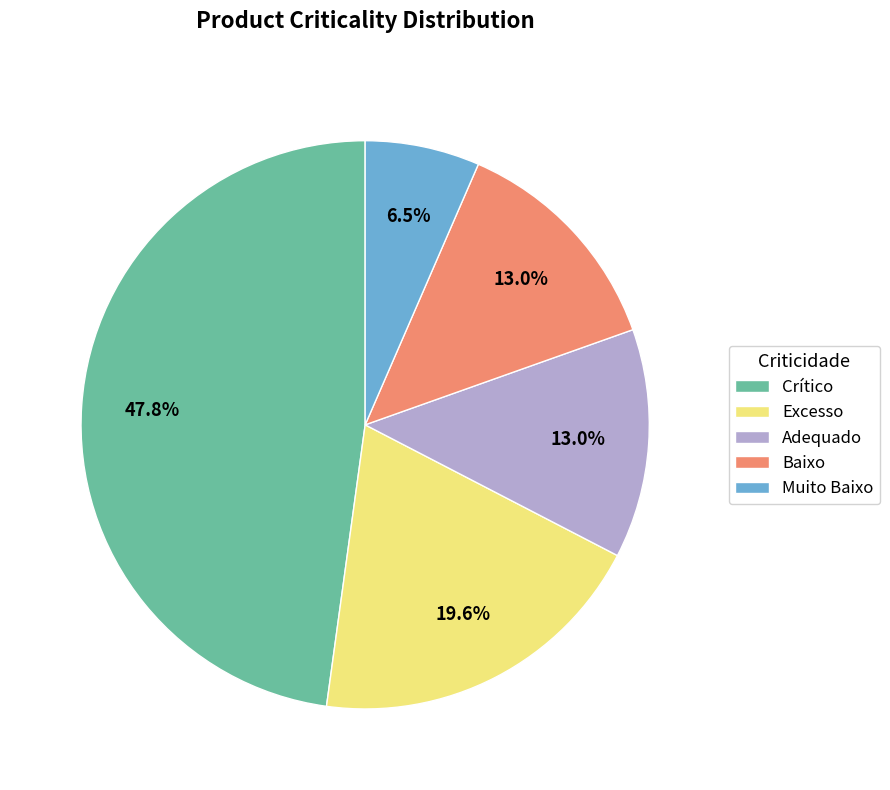

Does any single category account for the majority?

No